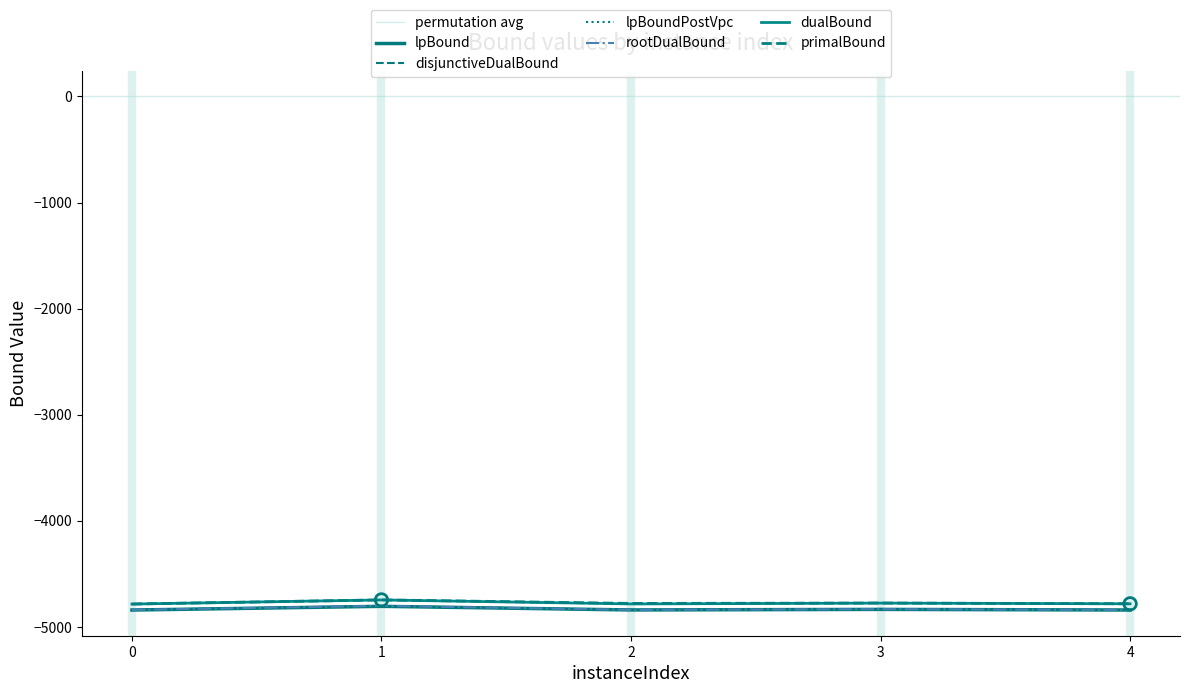

Which series has the largest total across all categories?

primalBound